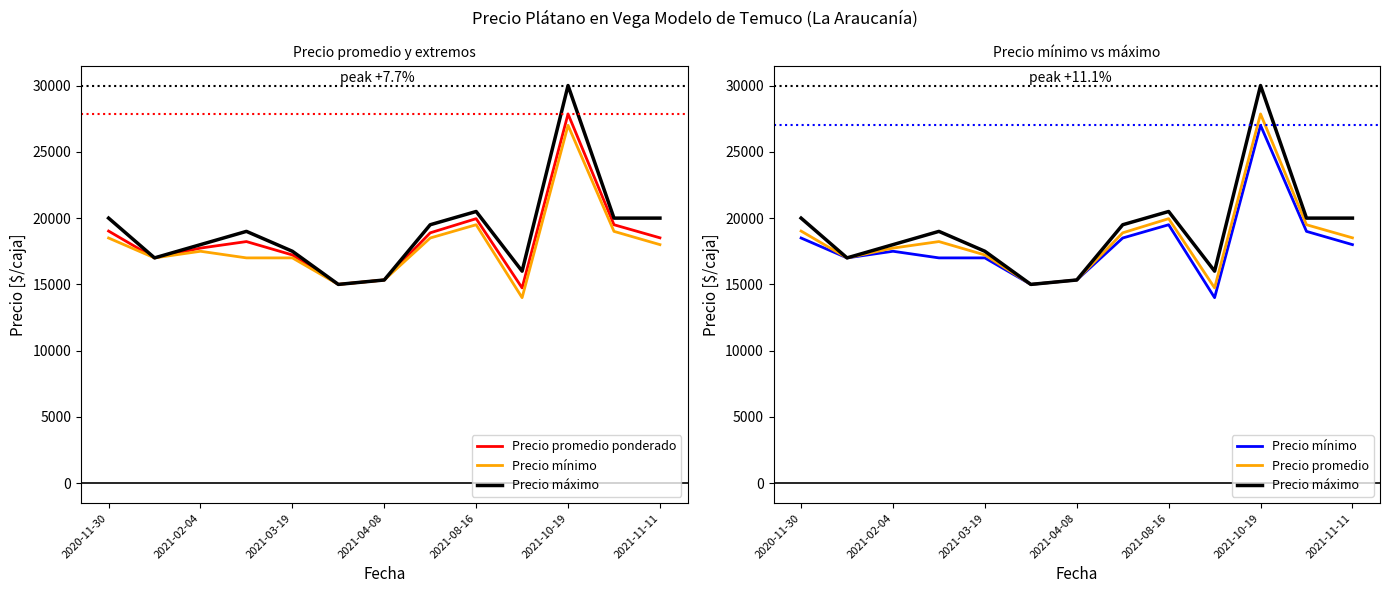

At how many categories does at least one series exceed 16392?

10